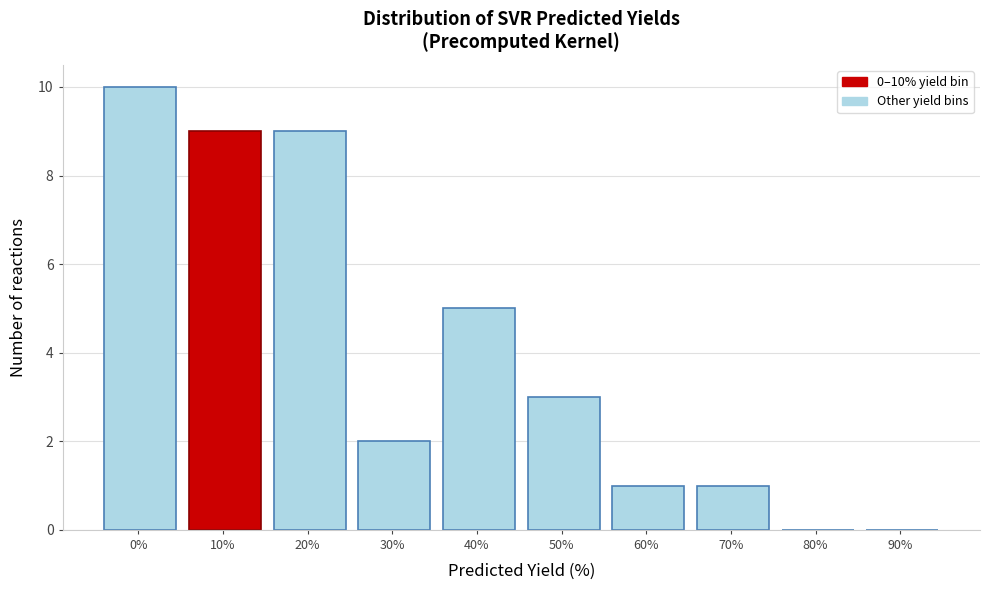

Reading left to right, extract all data points from this chart.

0%=10	10%=9	20%=9	30%=2	40%=5	50%=3	60%=1	70%=1	80%=0	90%=0